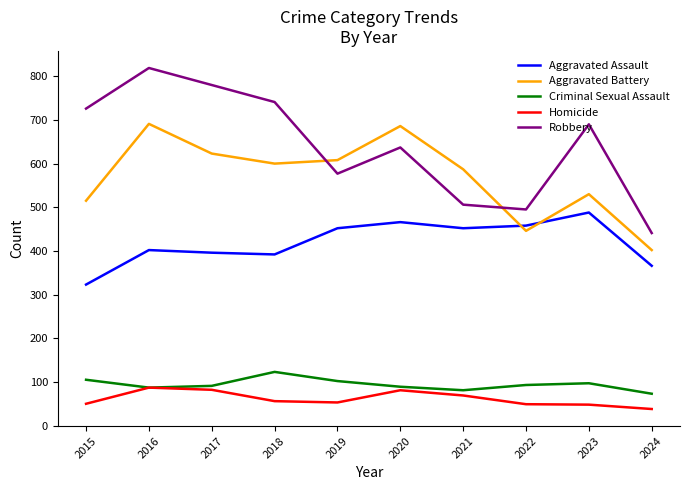

What is the highest value of the Homicide series?

87